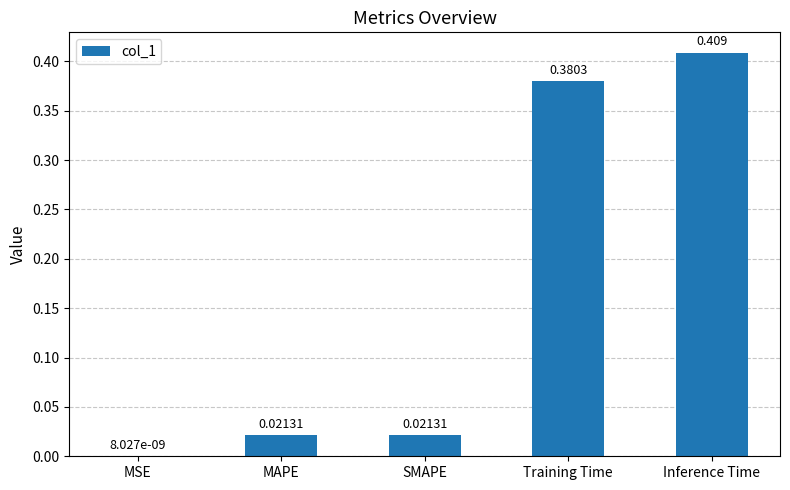

Which has a higher value, MSE or Training Time?

Training Time